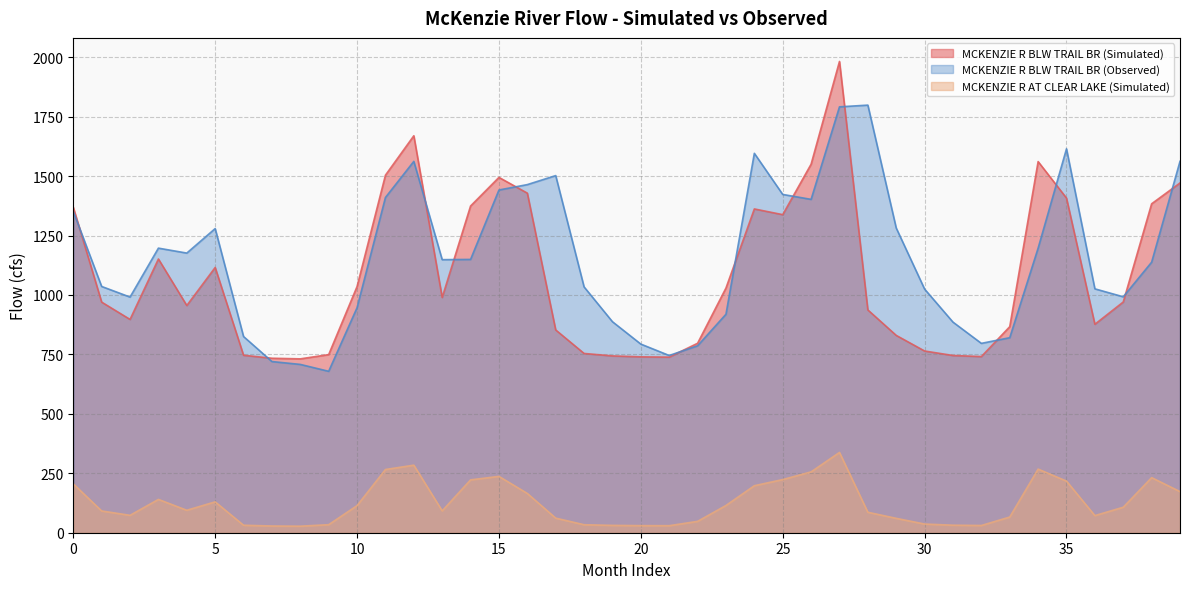

How many distinct data groups are displayed?

3